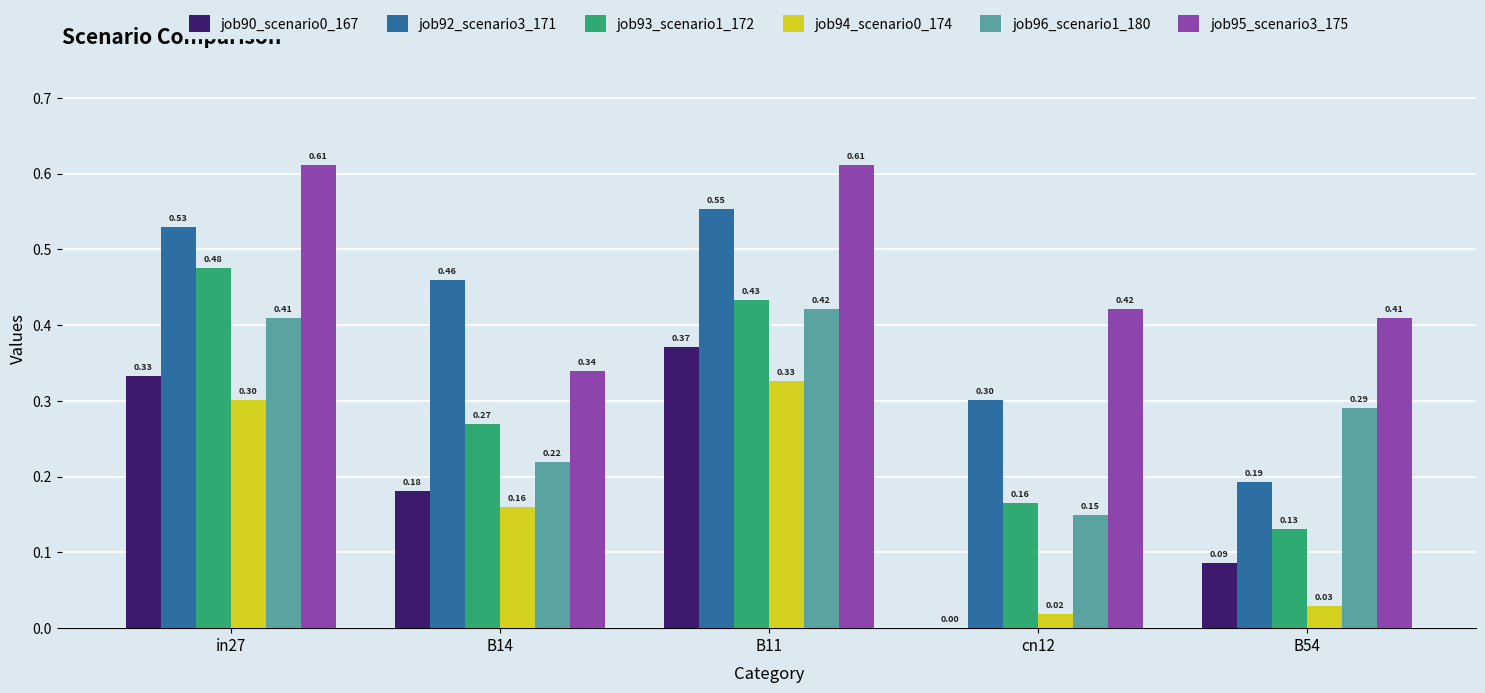

Between B14 and B11, which series saw the biggest shift?

job95_scenario3_175